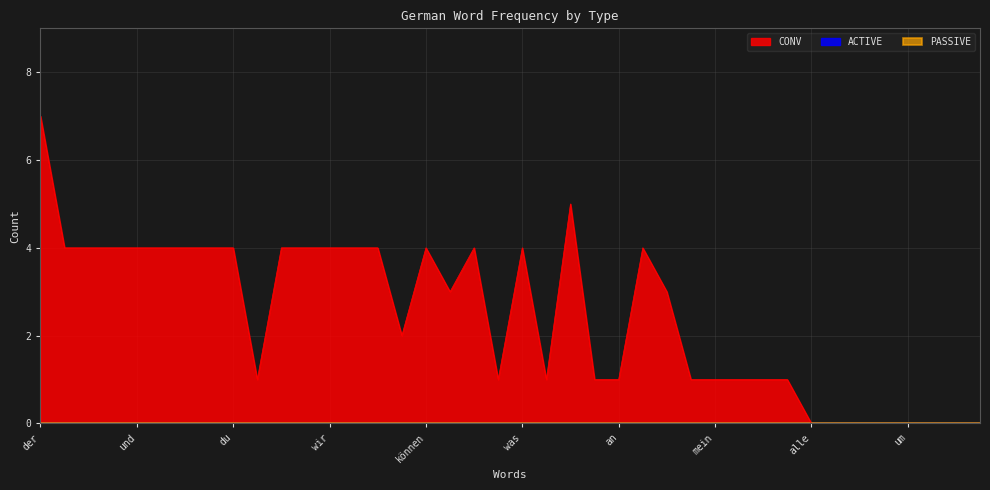

How many lines are shown in the chart?

3